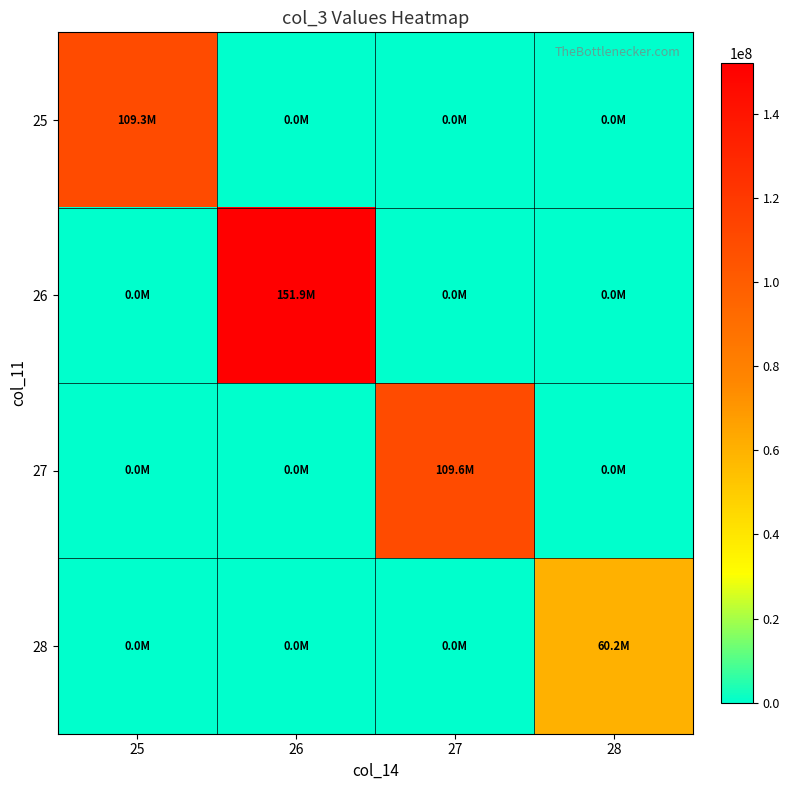

At which category is the sum across all series the highest?

26